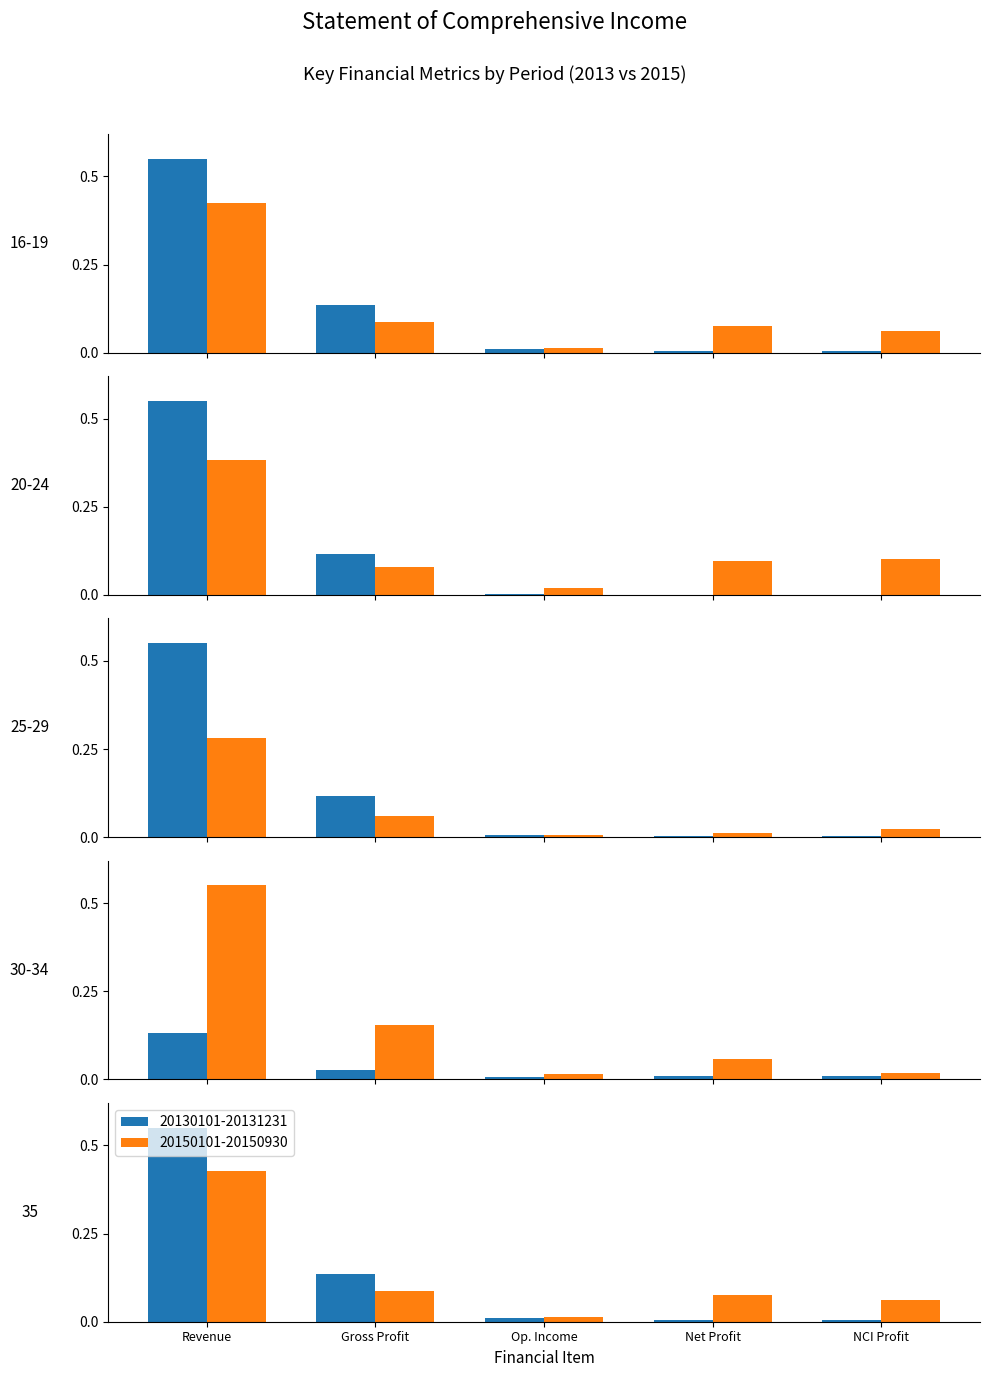

At which category is the sum across all series the highest?

Revenue